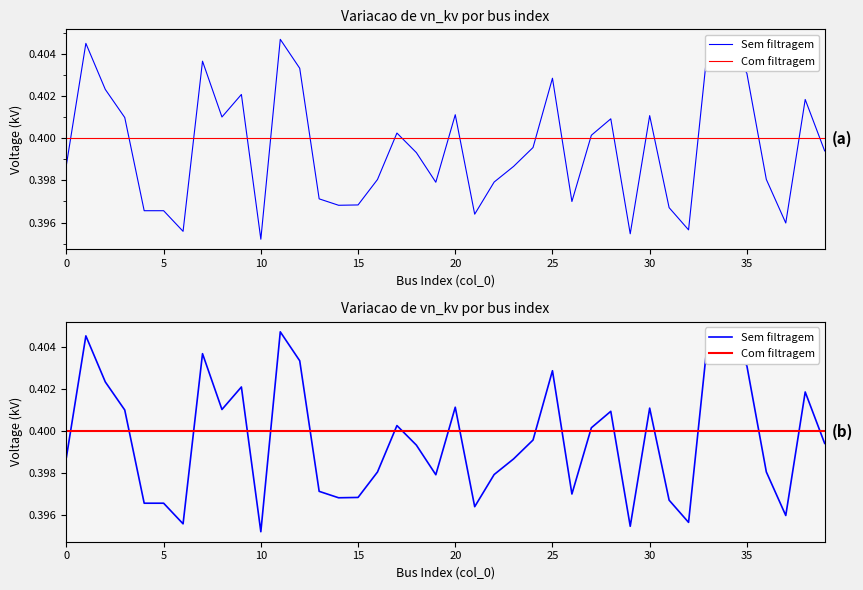

Which series changed the most between 21 and 34?

Sem filtragem